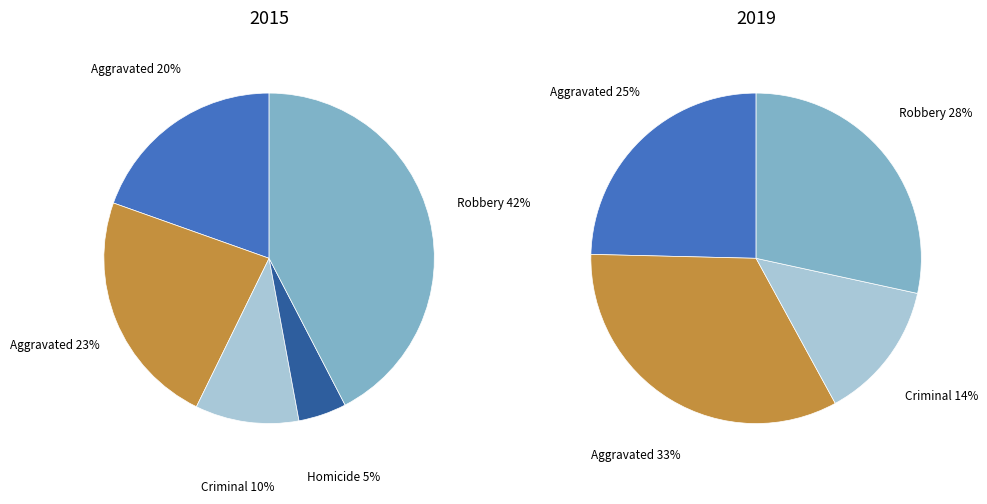

Does Robbery account for over 50% of the chart?

No